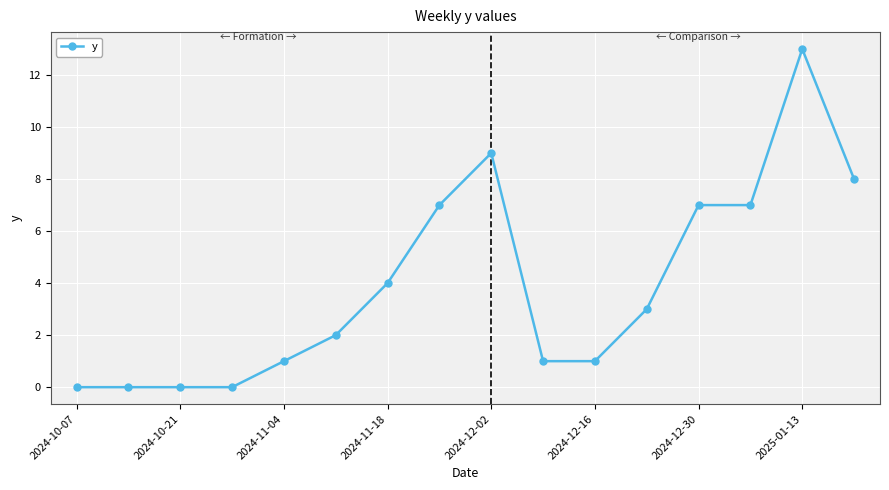

What is the maximum value shown in the chart?

13